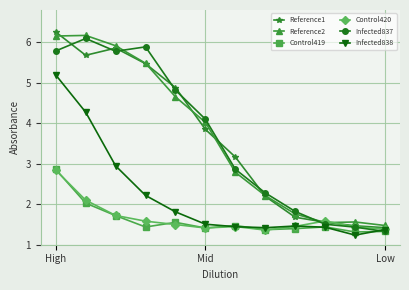

How many categories are shown in the chart?

12